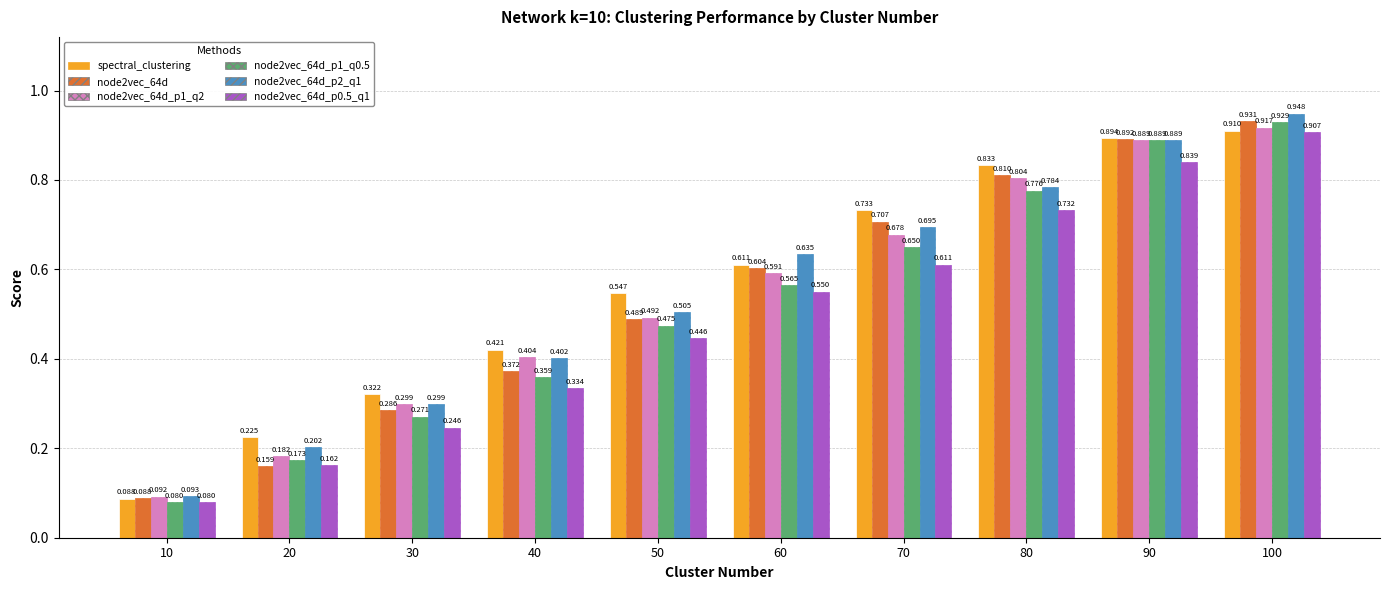

Where is node2vec_64d_p0.5_q1 nearest to the value 0?

10